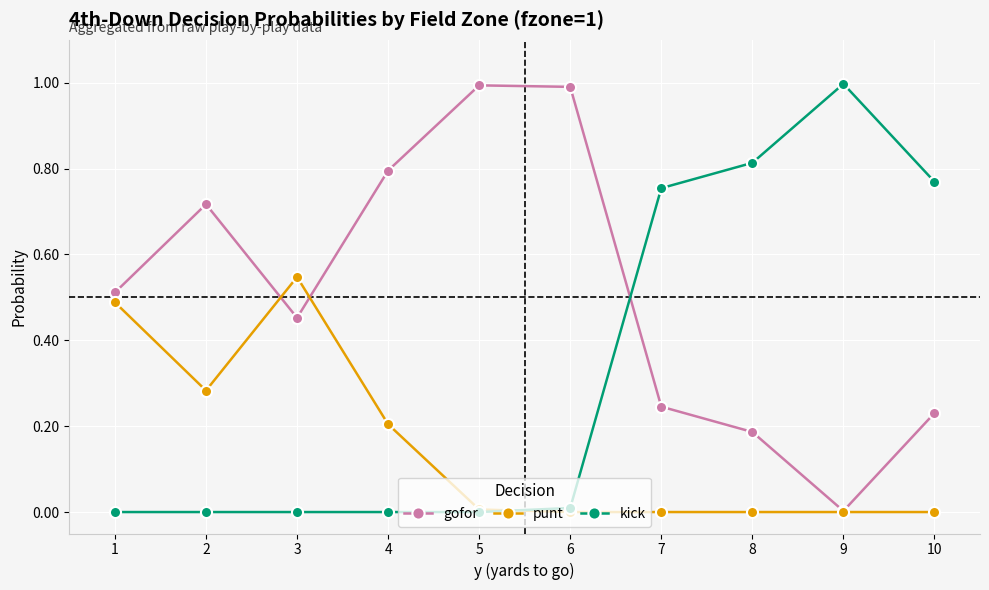

Which series changed the most between 1 and 8?

kick